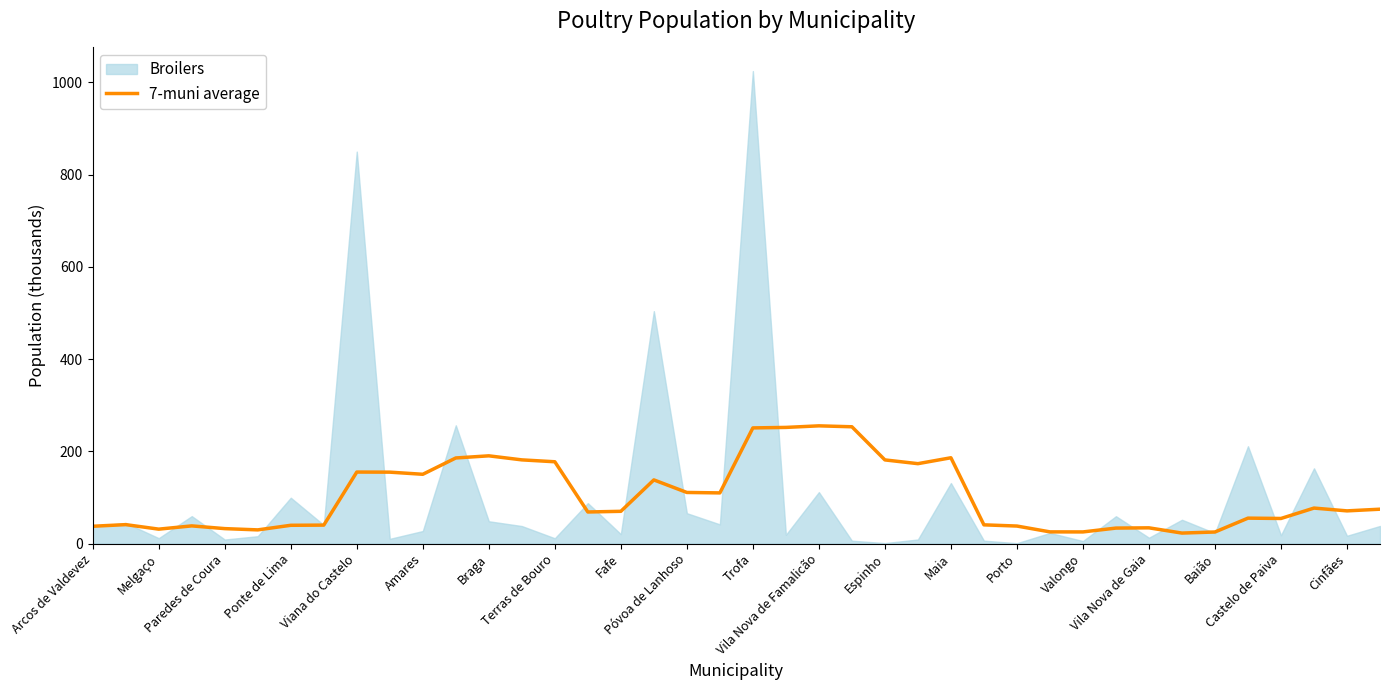

What is the lowest value of the 7-muni average series?

22.6